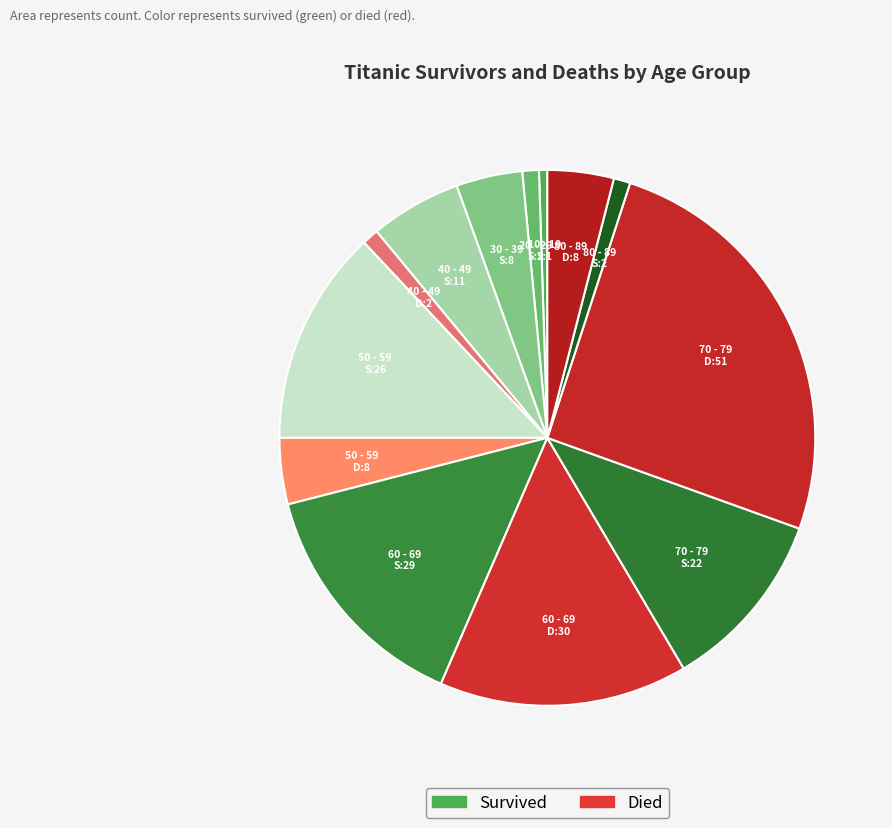

Which category has the biggest portion of the pie?

70 - 79 D:51